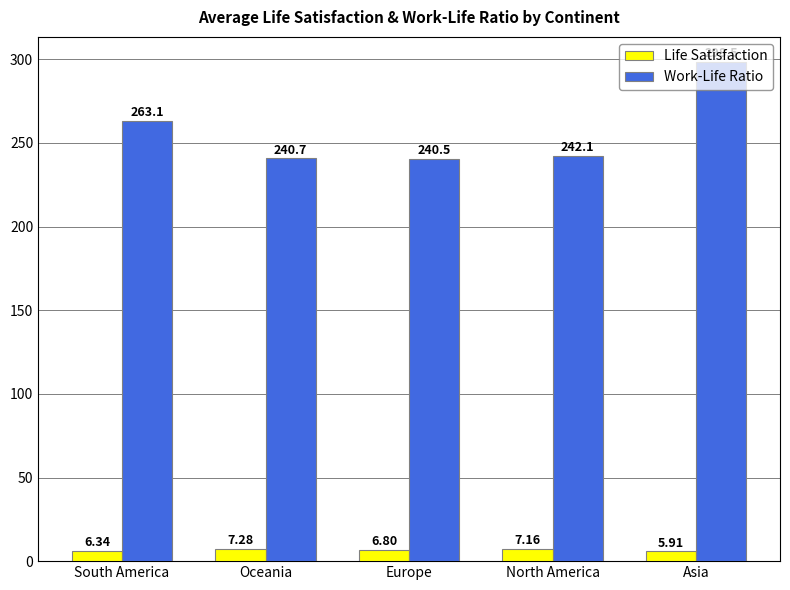

Which series has the widest spread of values?

Work-Life Ratio